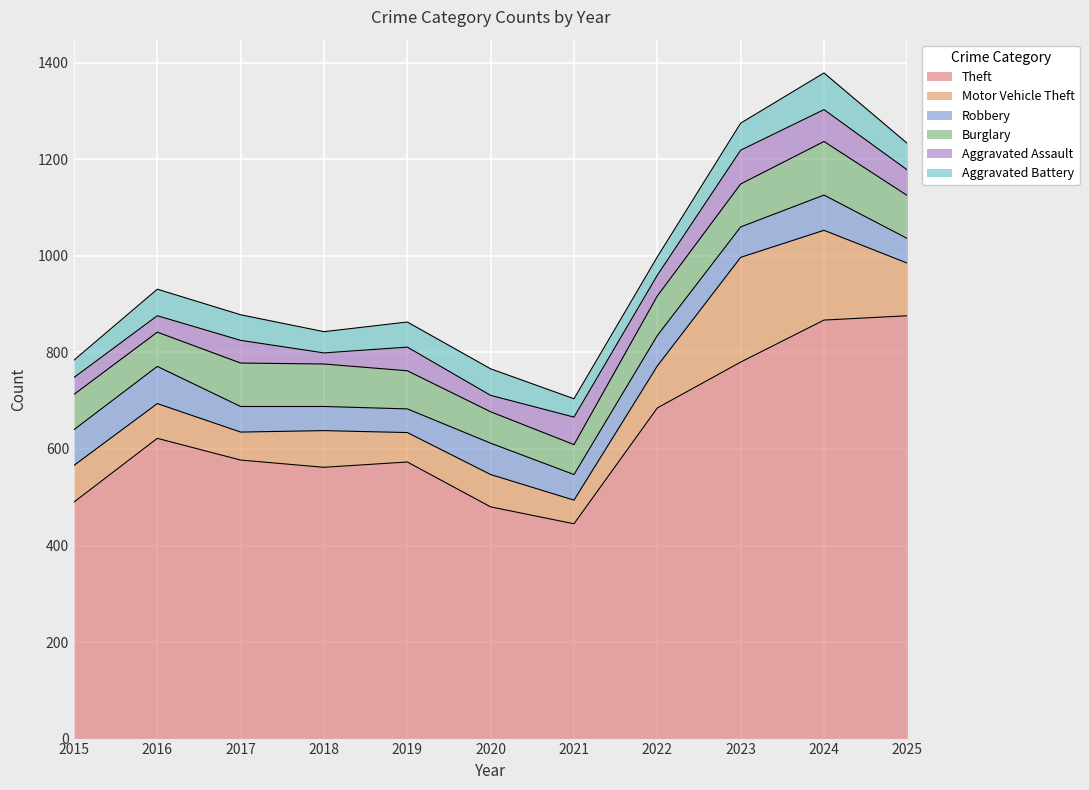

At how many categories does at least one series exceed 657?

4